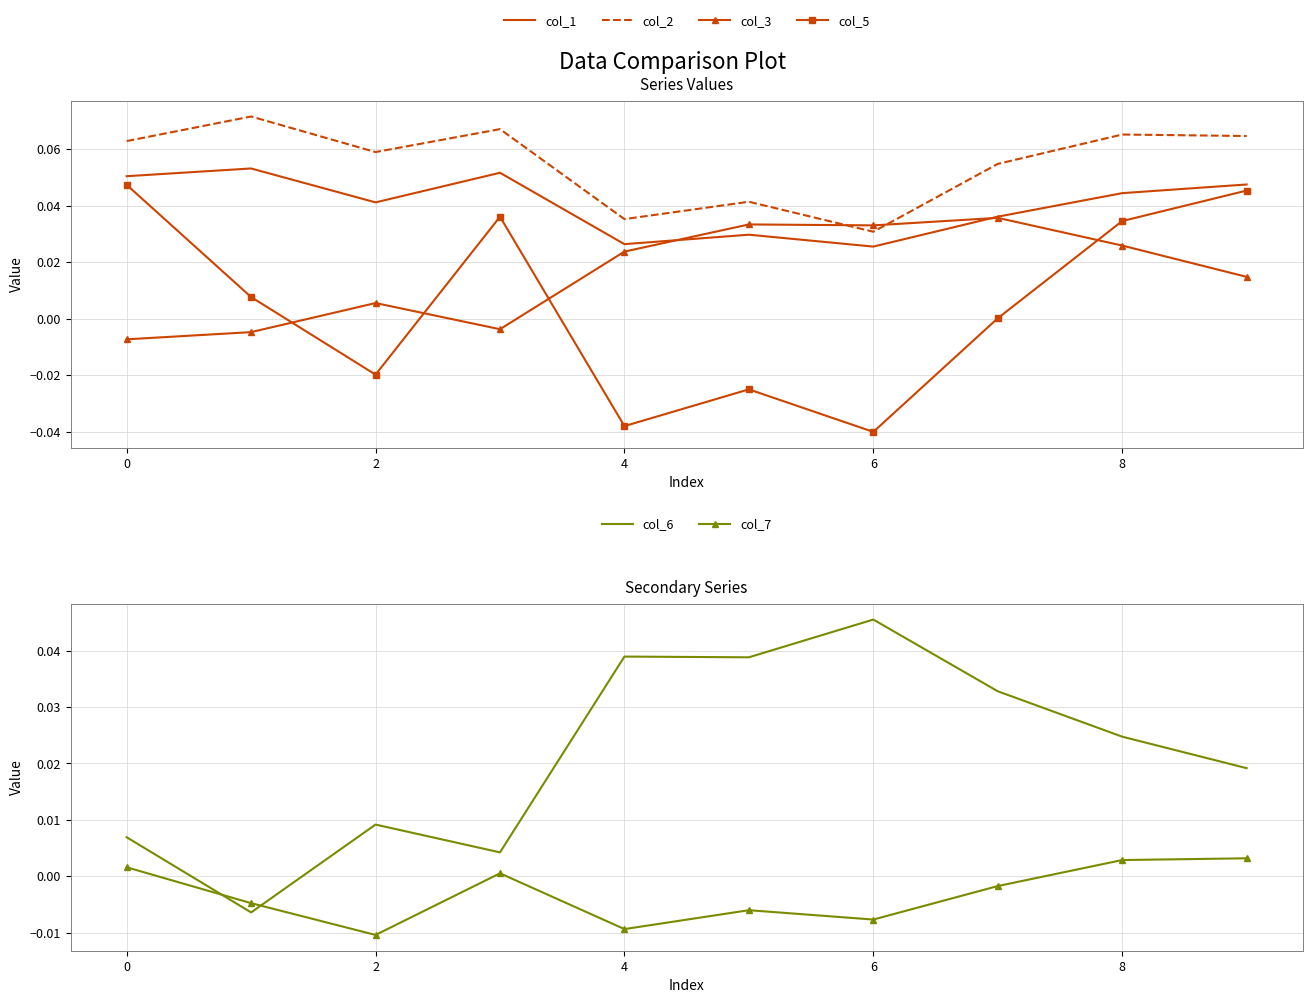

How many times do col_3 and col_5 cross each other?

4